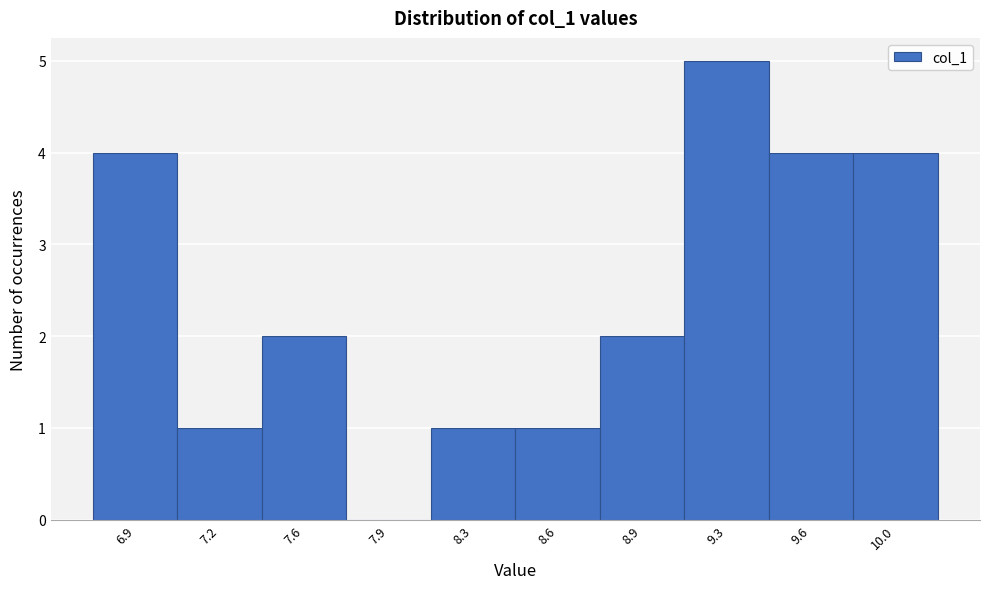

Reading right to left, extract all data points from this chart.

10.0=4	9.6=4	9.3=5	8.9=2	8.6=1	8.3=1	7.9=0	7.6=2	7.2=1	6.9=4